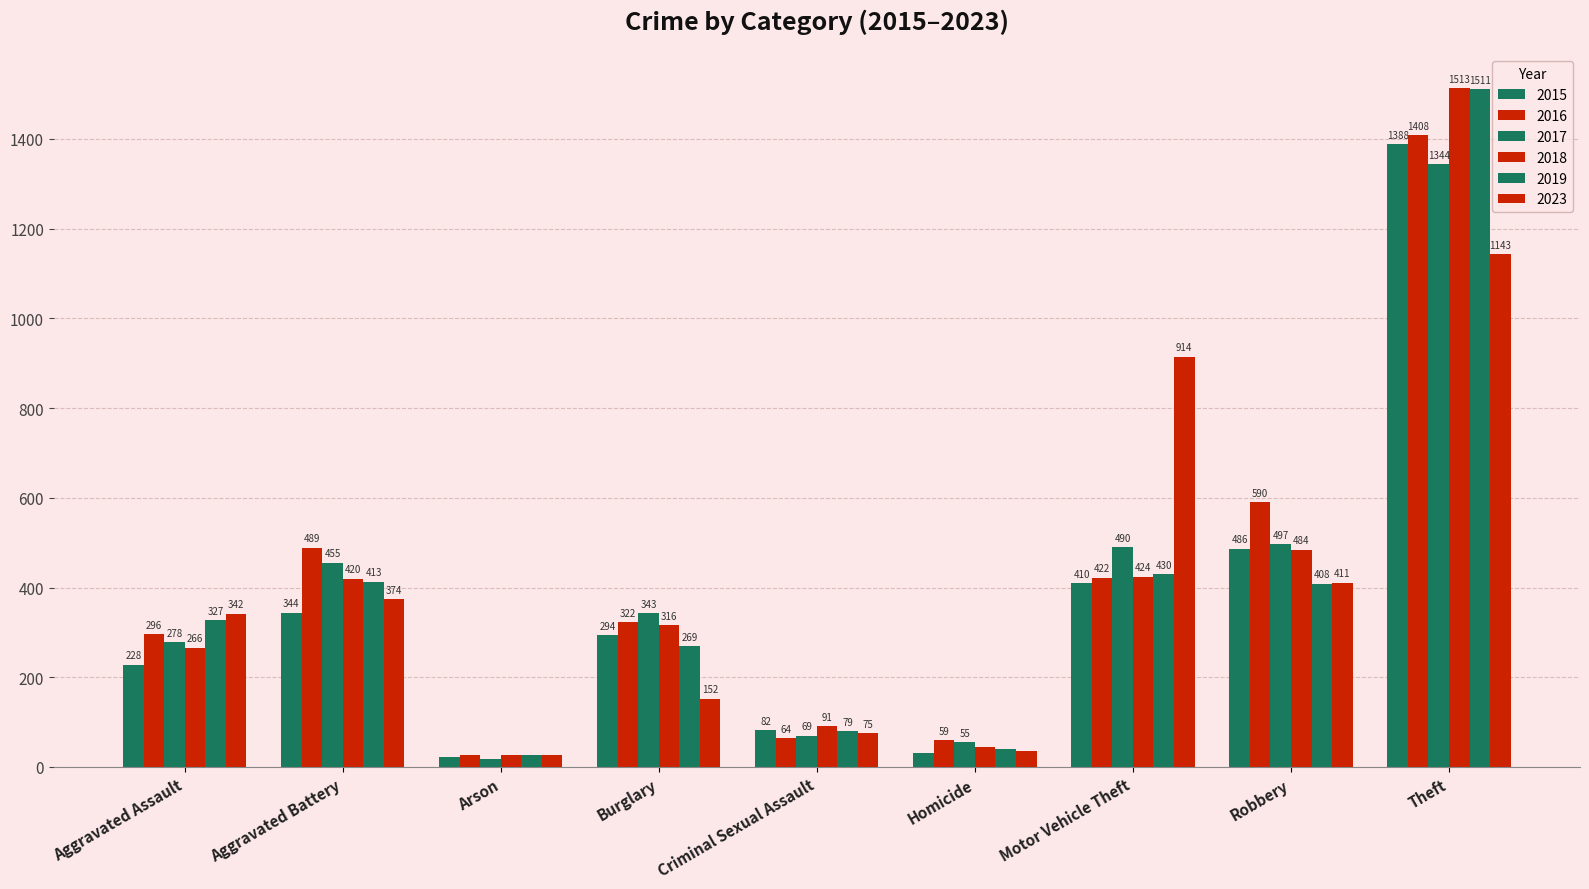

Is it true that 2016 equals 422 at Motor Vehicle Theft?

True